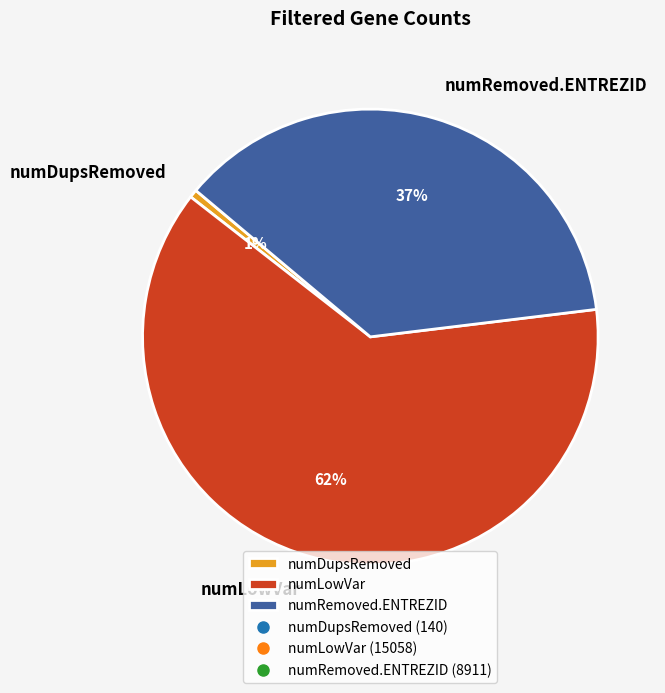

True or false: numRemoved.ENTREZID accounts for 37% of the total.

True